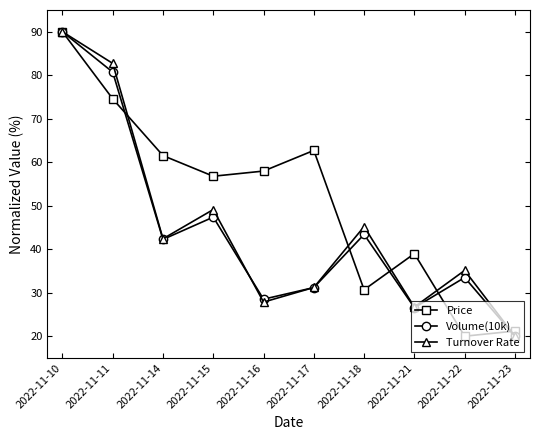

What is the difference between the highest and lowest values at 2022-11-15?

9.4